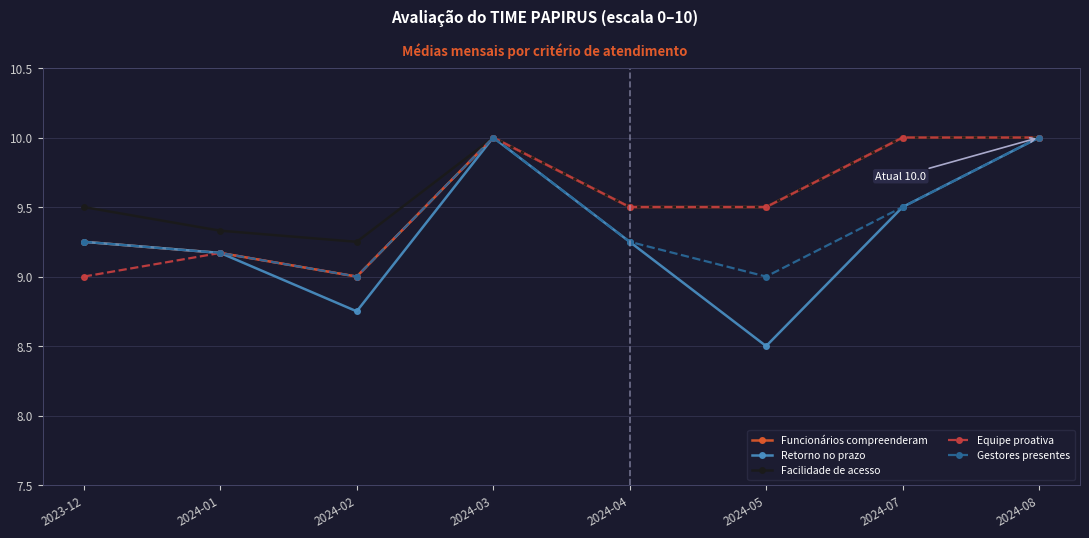

What are all the series names shown in the legend?

Funcionários compreenderam, Retorno no prazo, Facilidade de acesso, Equipe proativa, Gestores presentes